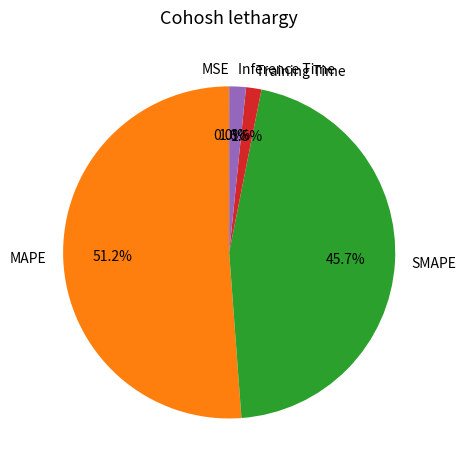

What percentage is the Inference Time slice, to the nearest percent?

2%